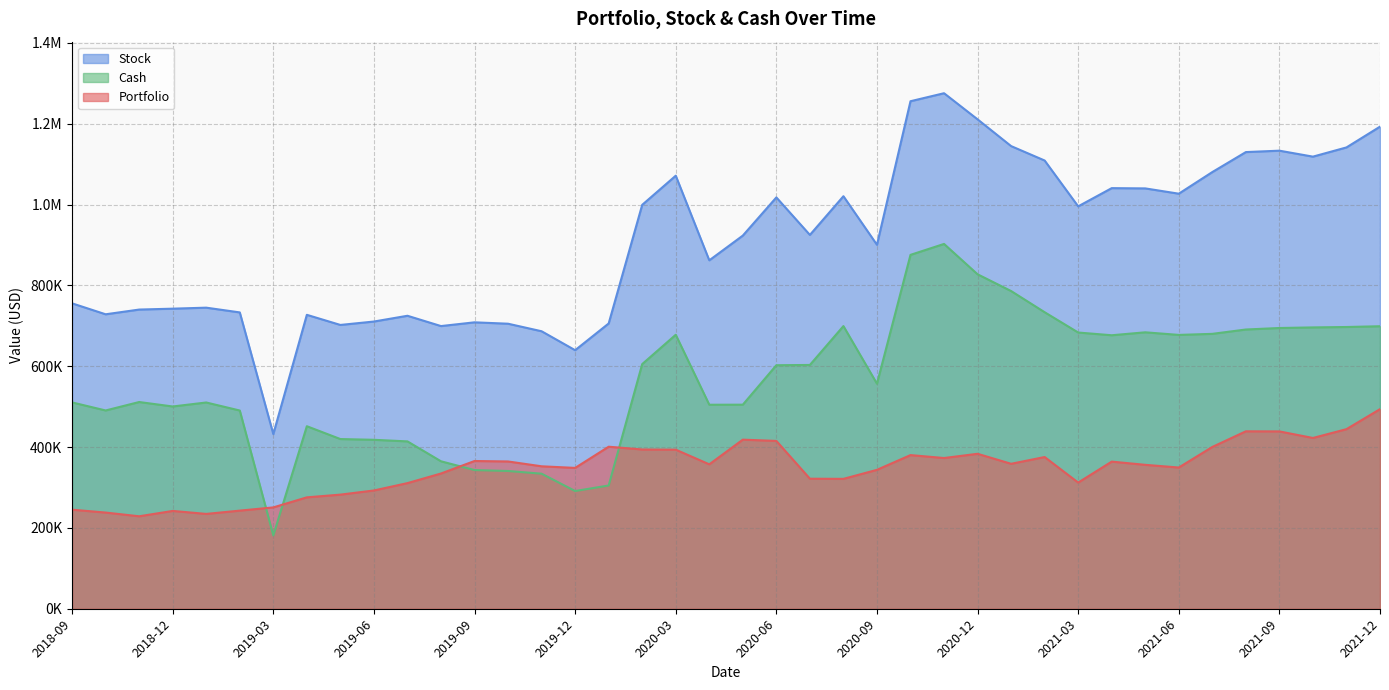

What is the total value across all series at 2019-10?

1410377.2